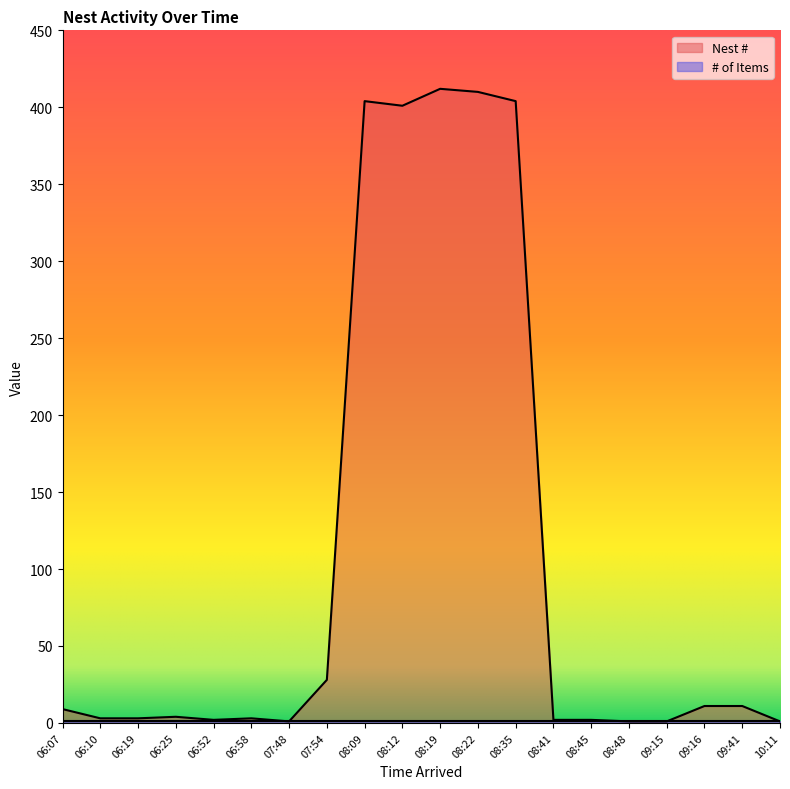

Reading left to right, extract all data points from this chart.

9	3	3	4	2	3	1	28	404	401	412	410	404	2	2	1	1	11	11	1